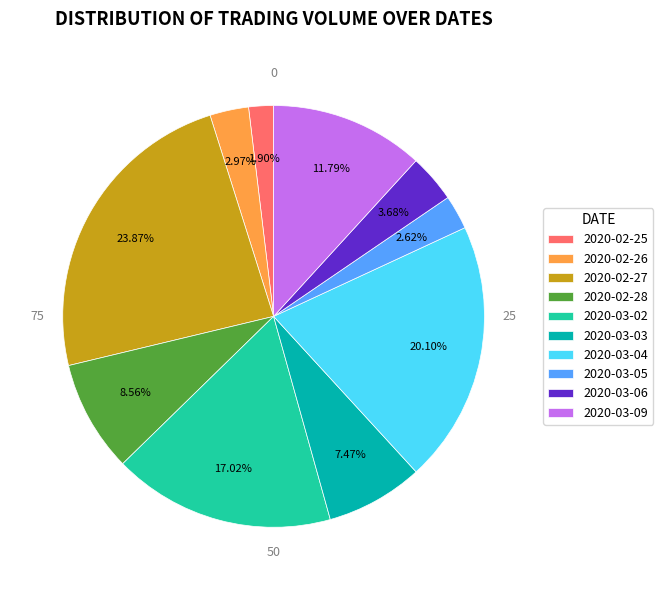

What percentage is NOT represented by 2020-03-06?

96.3%